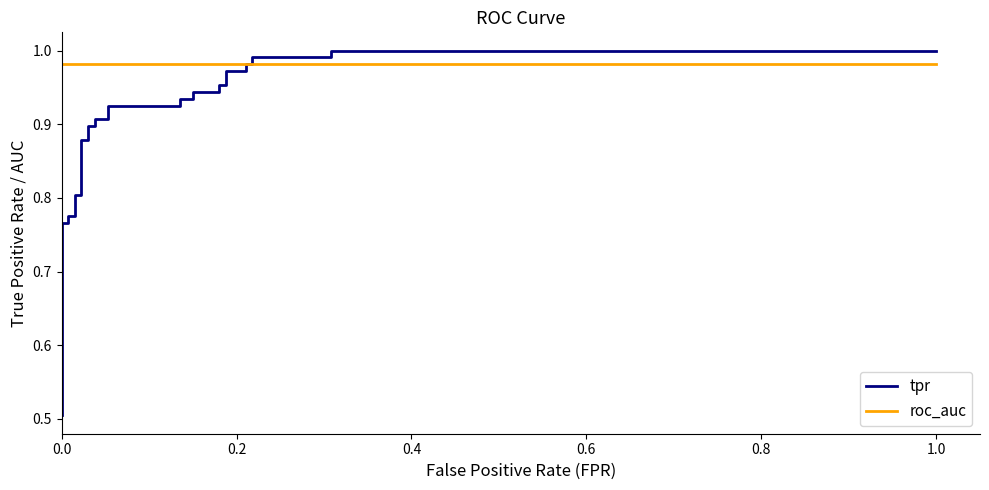

True or false: roc_auc and tpr cross at least once.

True